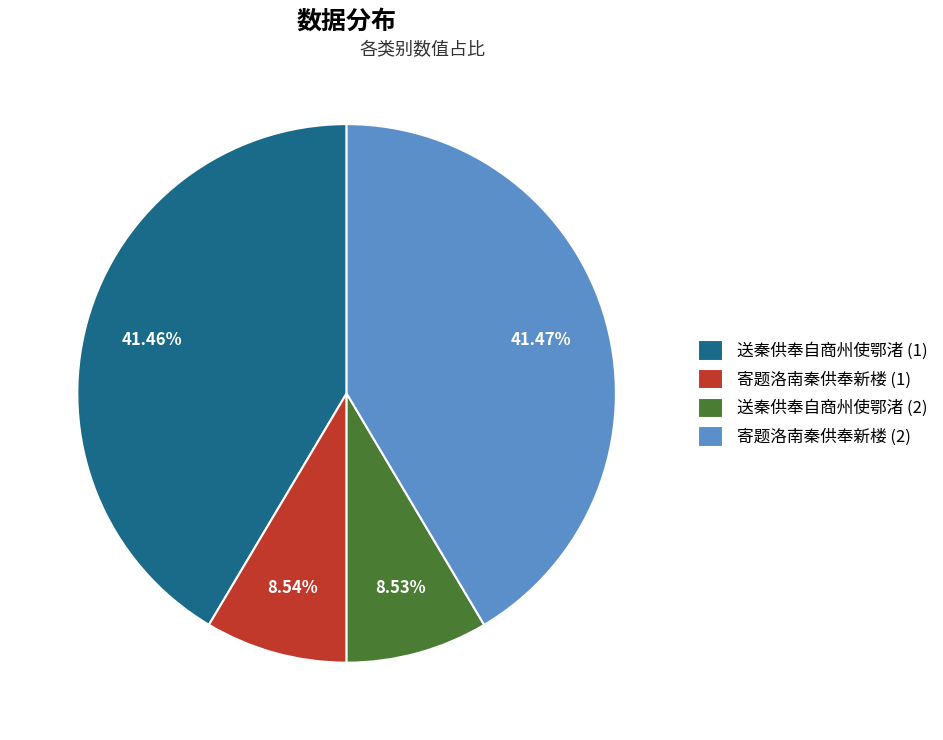

Do 送秦供奉自商州使鄂渚 (1) and 寄题洛南秦供奉新楼 (2) together represent more than half of the pie?

Yes